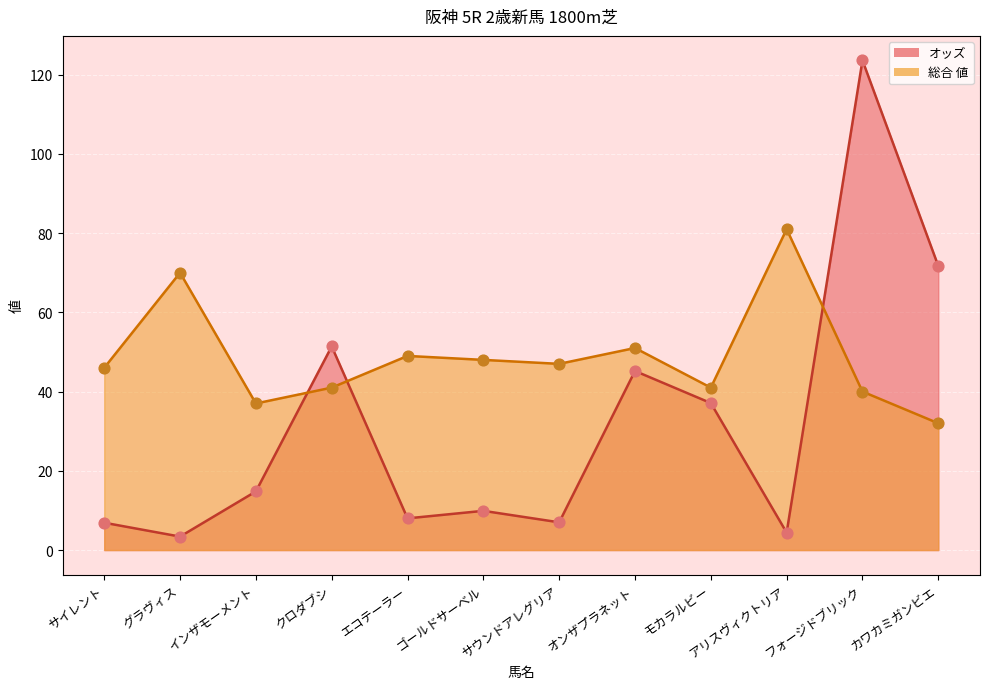

Which series has the largest total across all categories?

総合 値